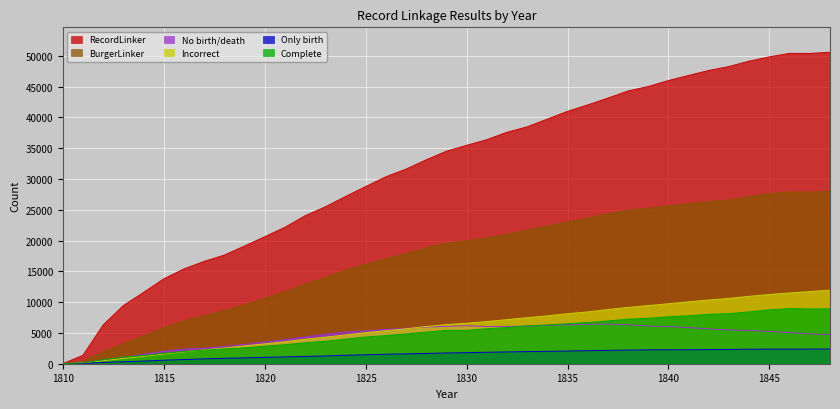

Where do Incorrect and Complete first cross each other?

1810 and 1811